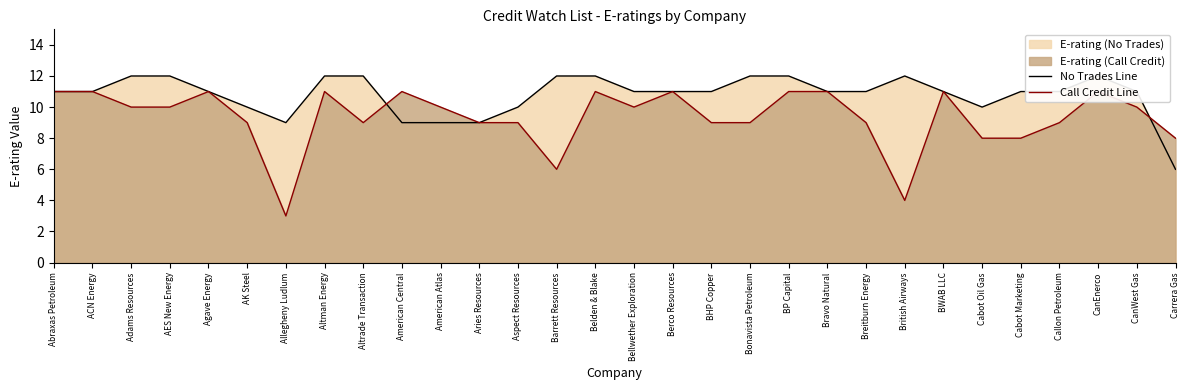

How many interior local valleys does the Call Credit Line series have?

5